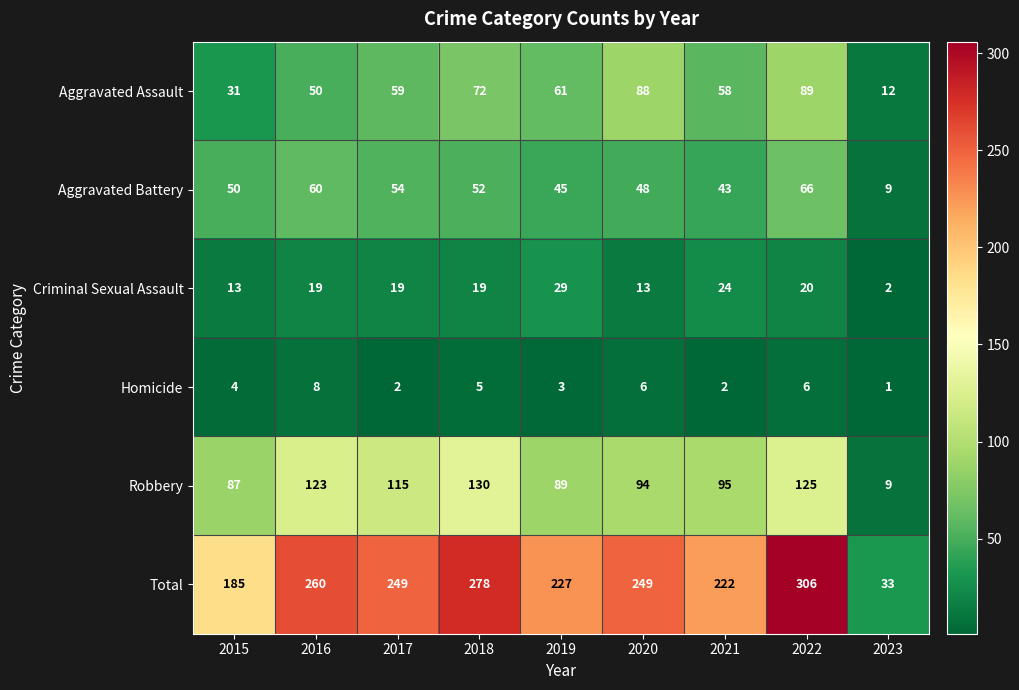

Where does the Total series first go above 249?

2016